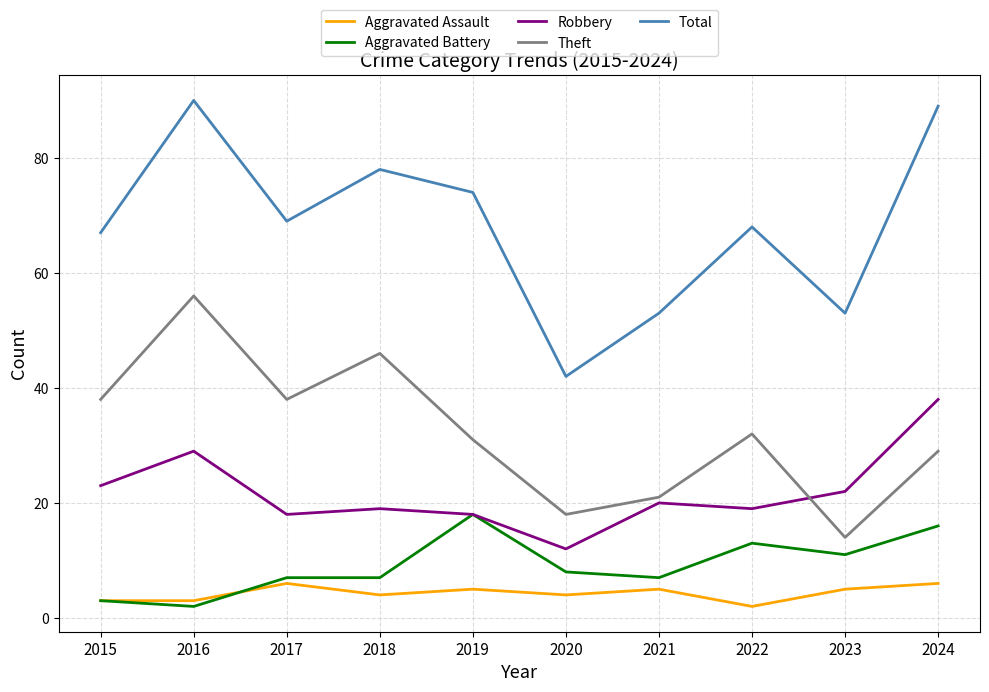

Is it true that Theft equals 38 at 2017?

True